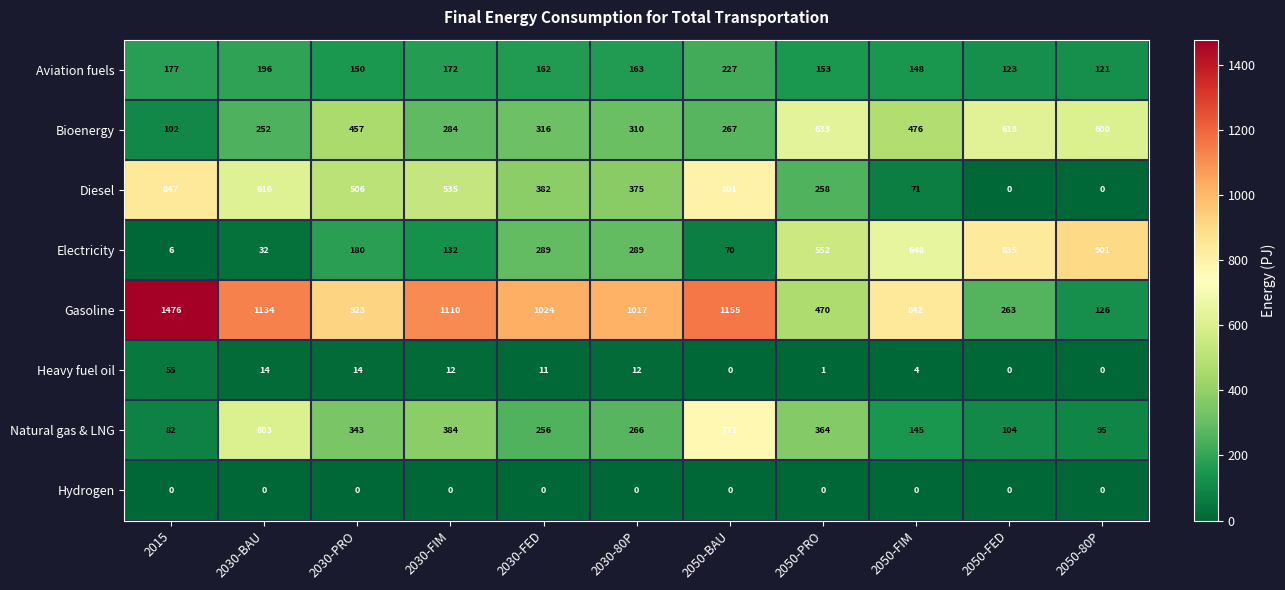

How many categories are shown in the chart?

11